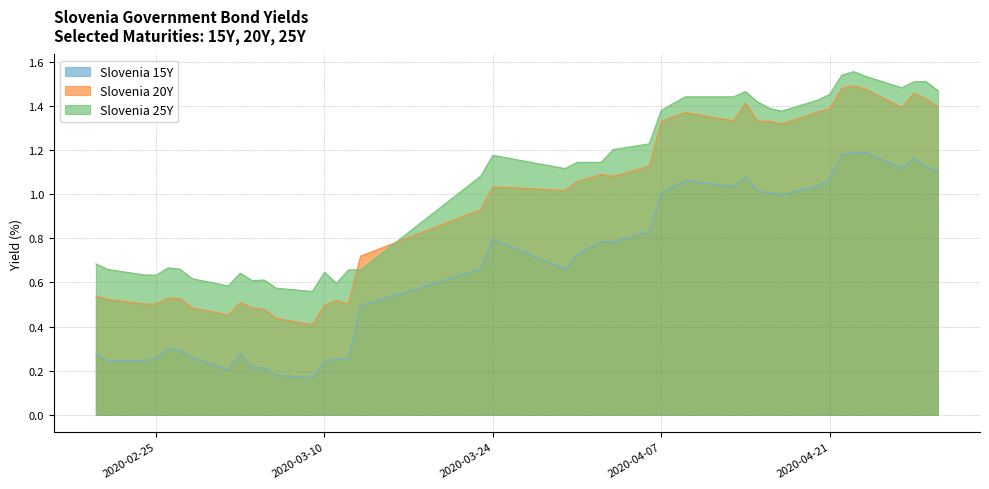

List the series in order of their peak value, lowest first.

Slovenia 15Y, Slovenia 20Y, Slovenia 25Y